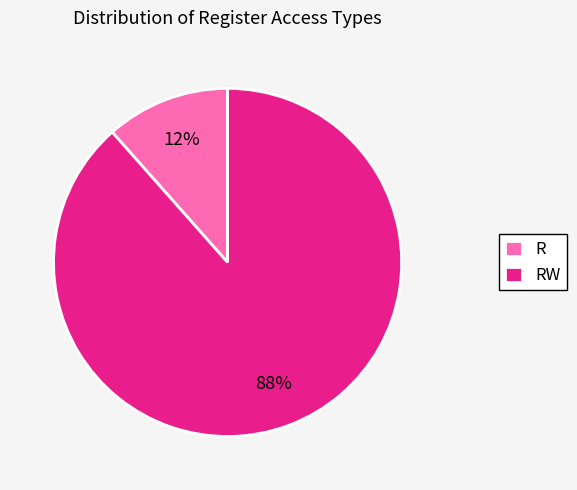

Is the sum of RW and R greater than half?

Yes